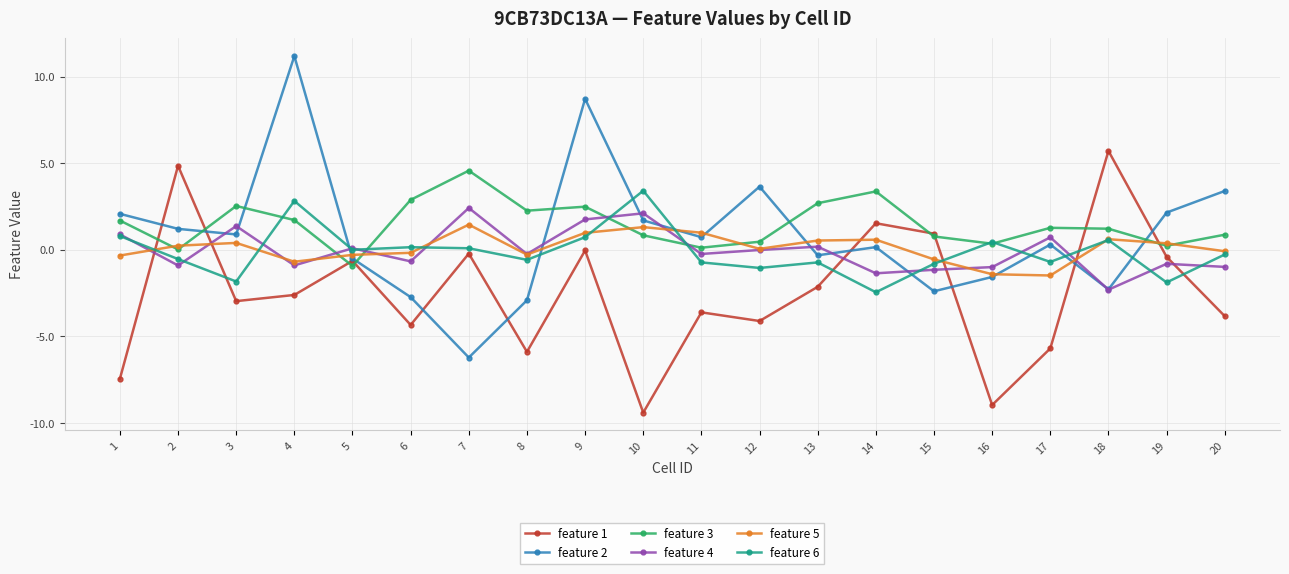

True or false: feature 1 has a value of -4.3 at 6.

True